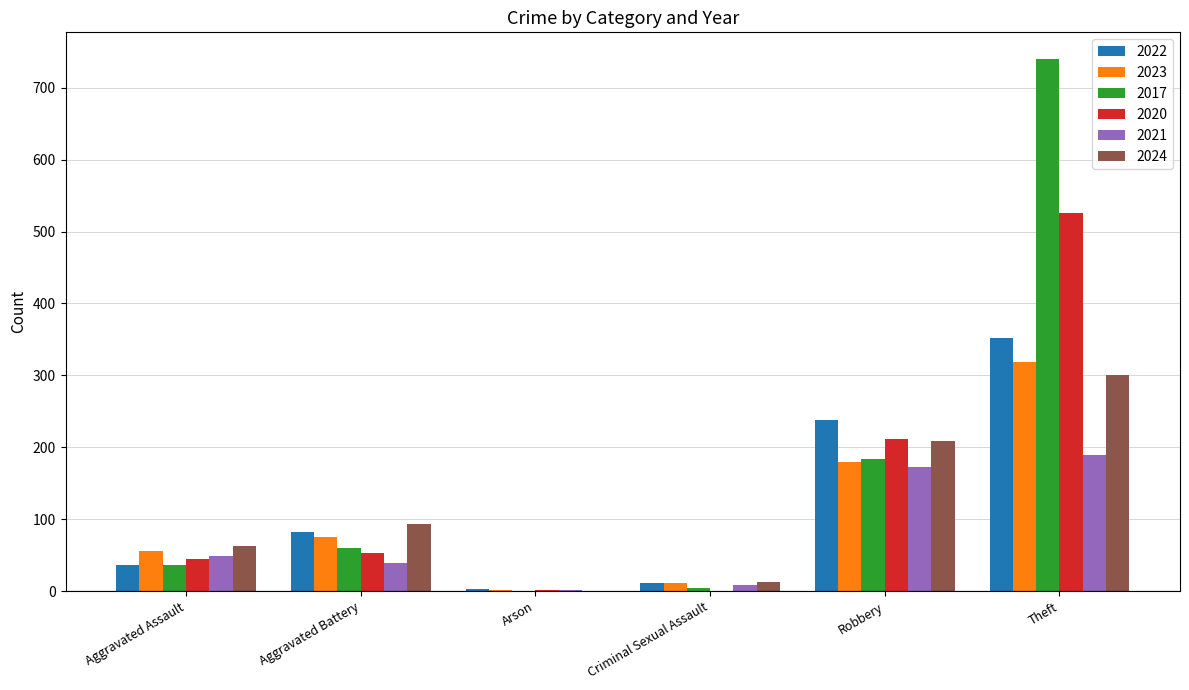

Is it true that 2017 equals 1132 at Theft?

False